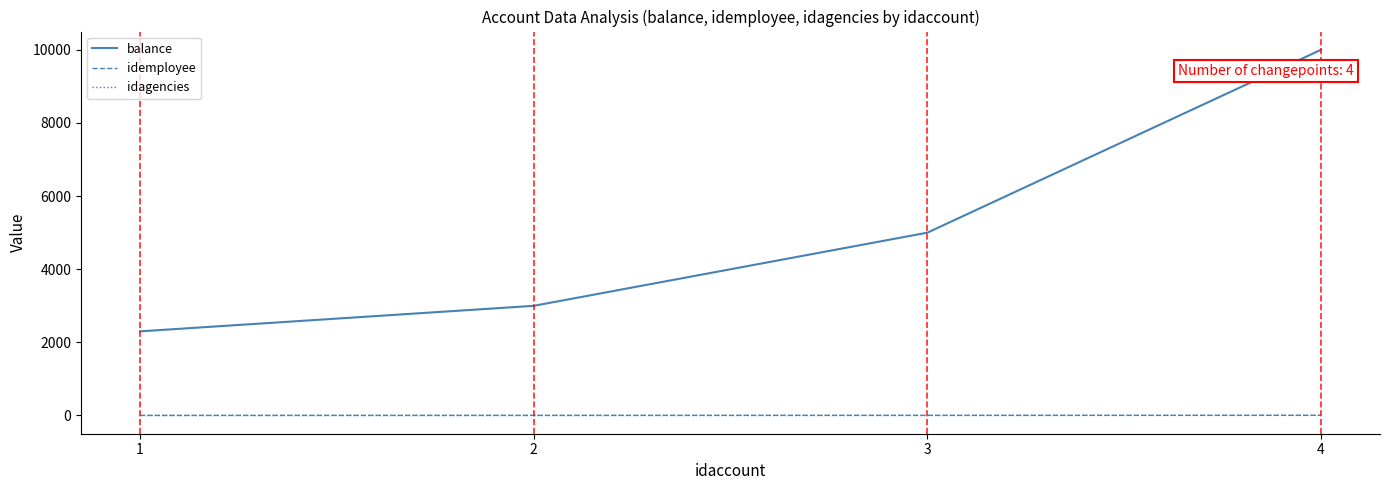

True or false: idemployee has more than 2 points higher than both neighbors.

False